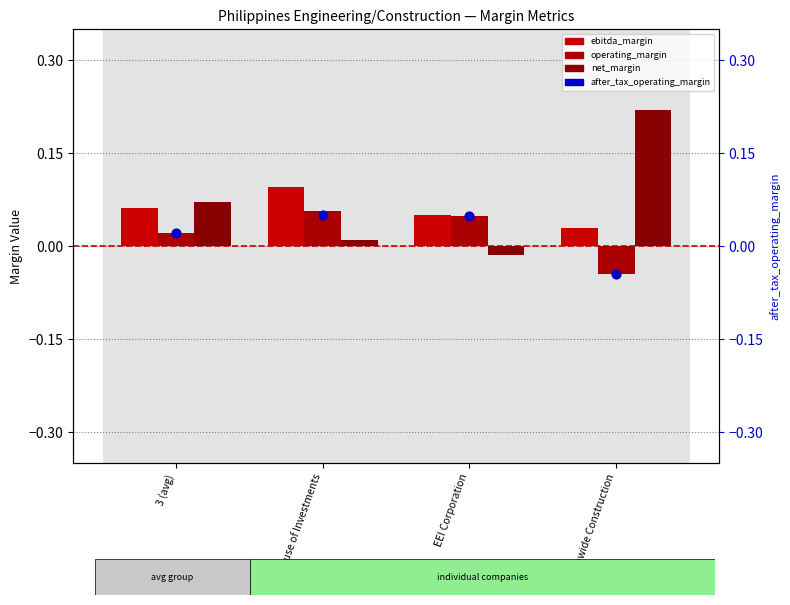

What is the total value across all series at EEI Corporation?

0.1